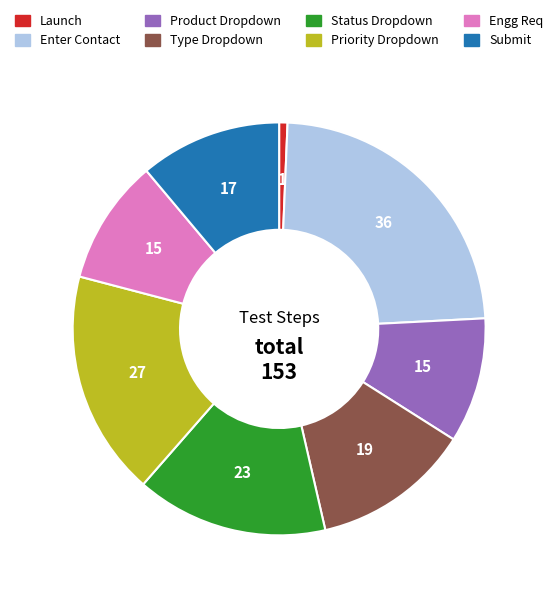

Do Status Dropdown and Submit together represent more than half of the pie?

No